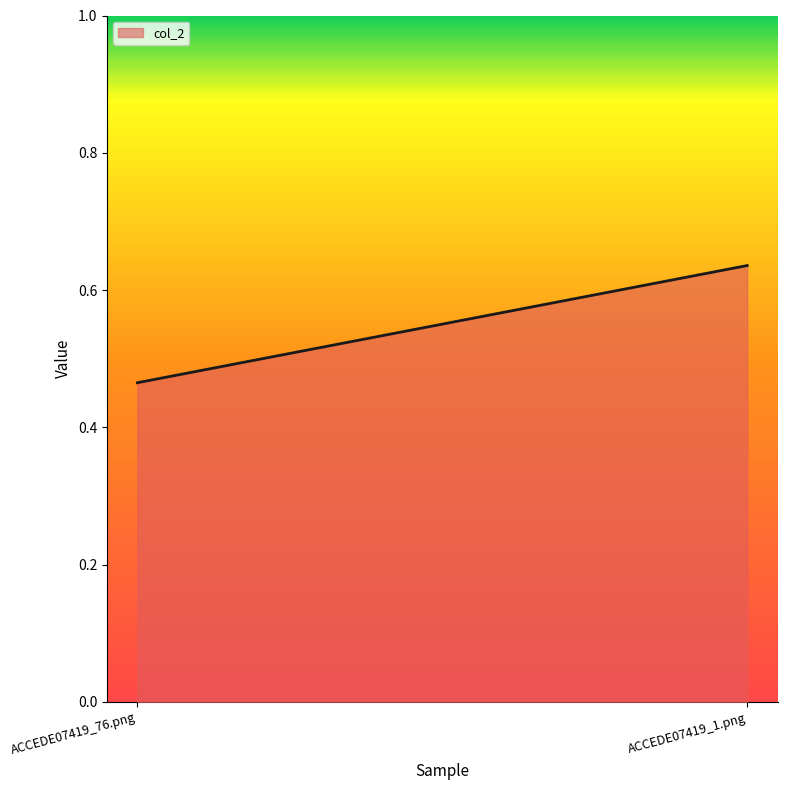

What is the value of the 1st point from the left?

0.5